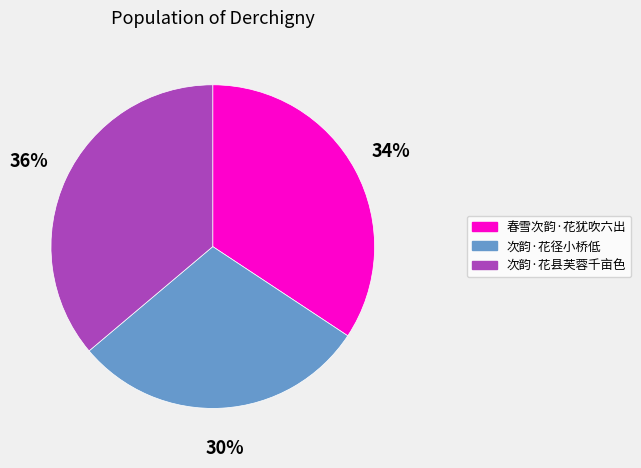

True or false: 次韵·花县芙蓉千亩色 accounts for 36% of the total.

True